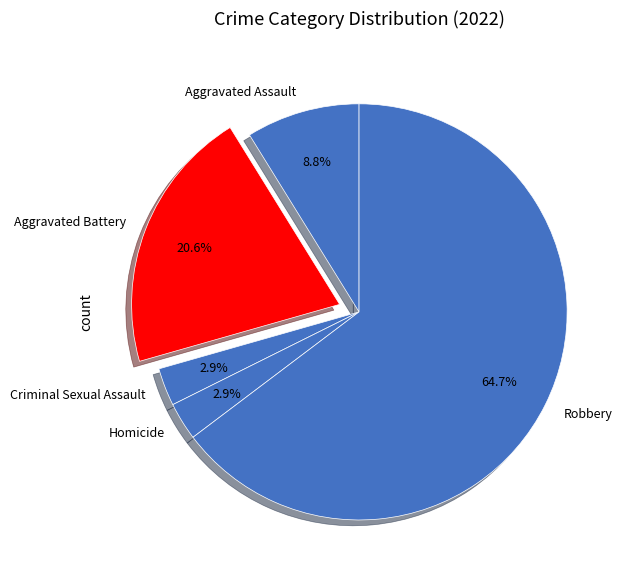

What percentage is NOT represented by Homicide?

97.1%